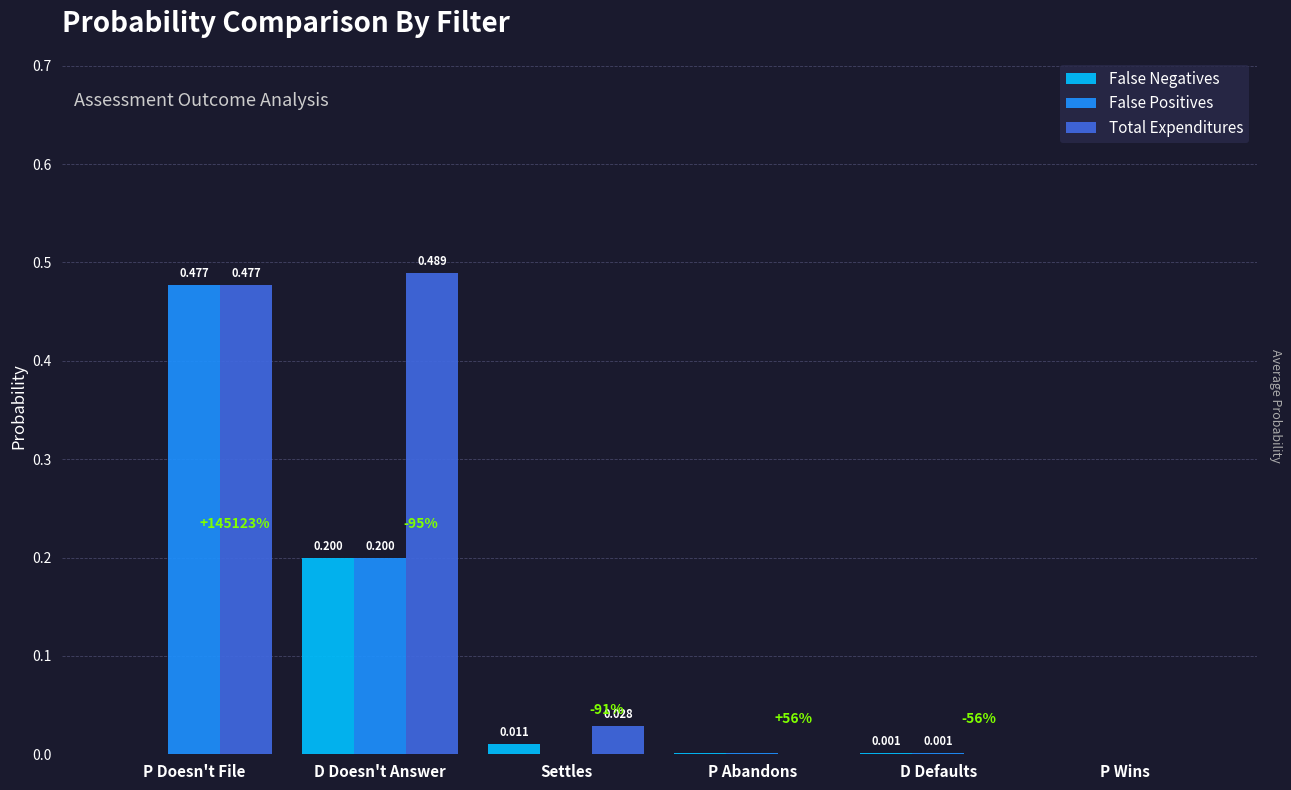

Does the chart contain stacked bars?

No